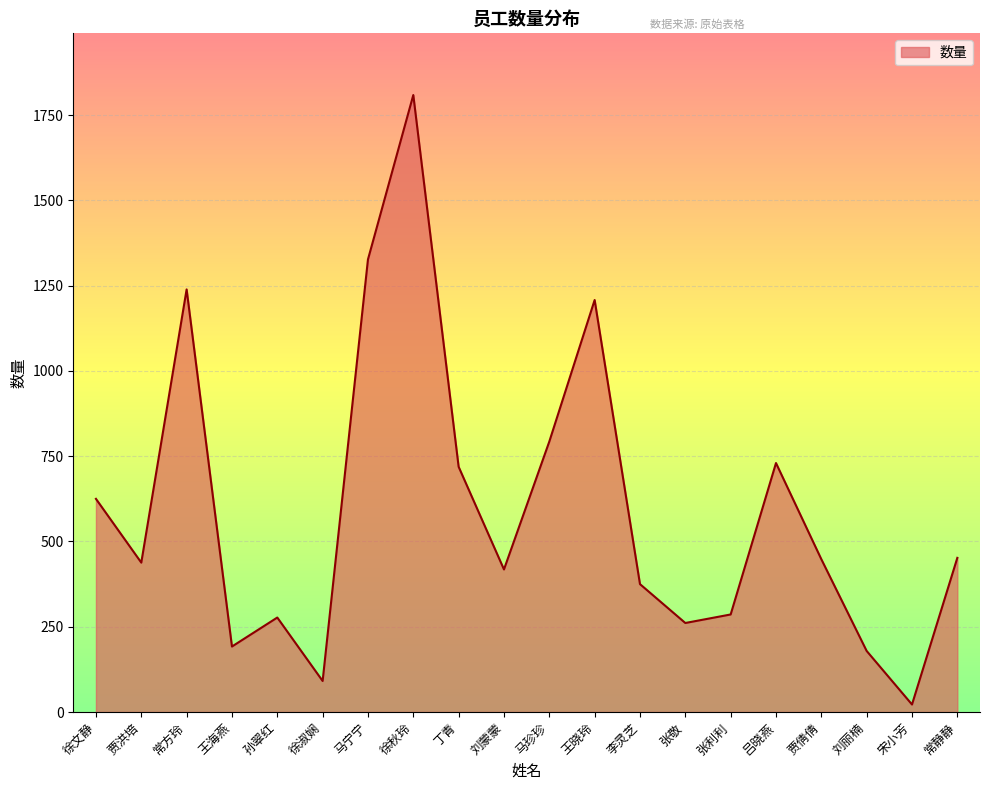

At which category does the chart reach its minimum across all series?

宋小芳